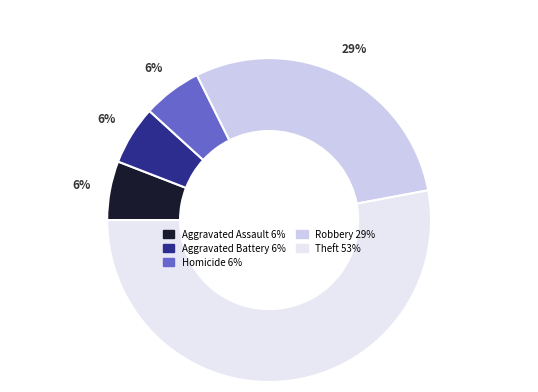

Is there a majority slice in this chart?

Yes